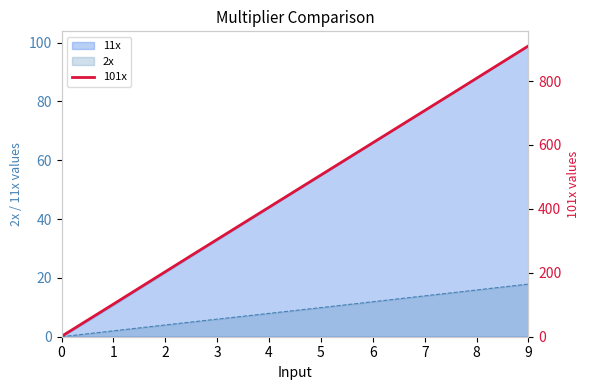

Is it true that 2x equals 11.5 at 9?

False